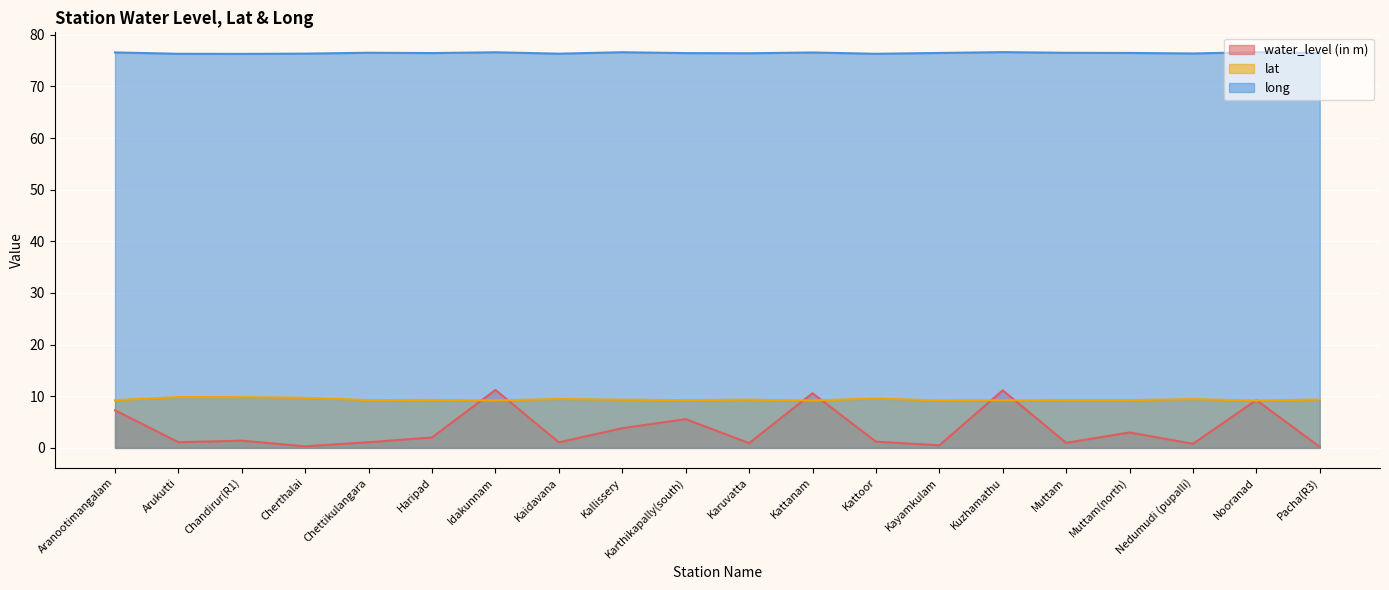

Count the lat values in the range 9 to 10.

20